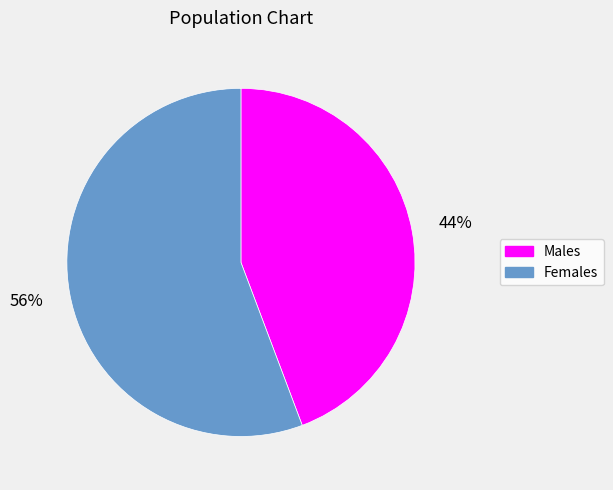

Is there any slice that represents more than half of the pie?

Yes